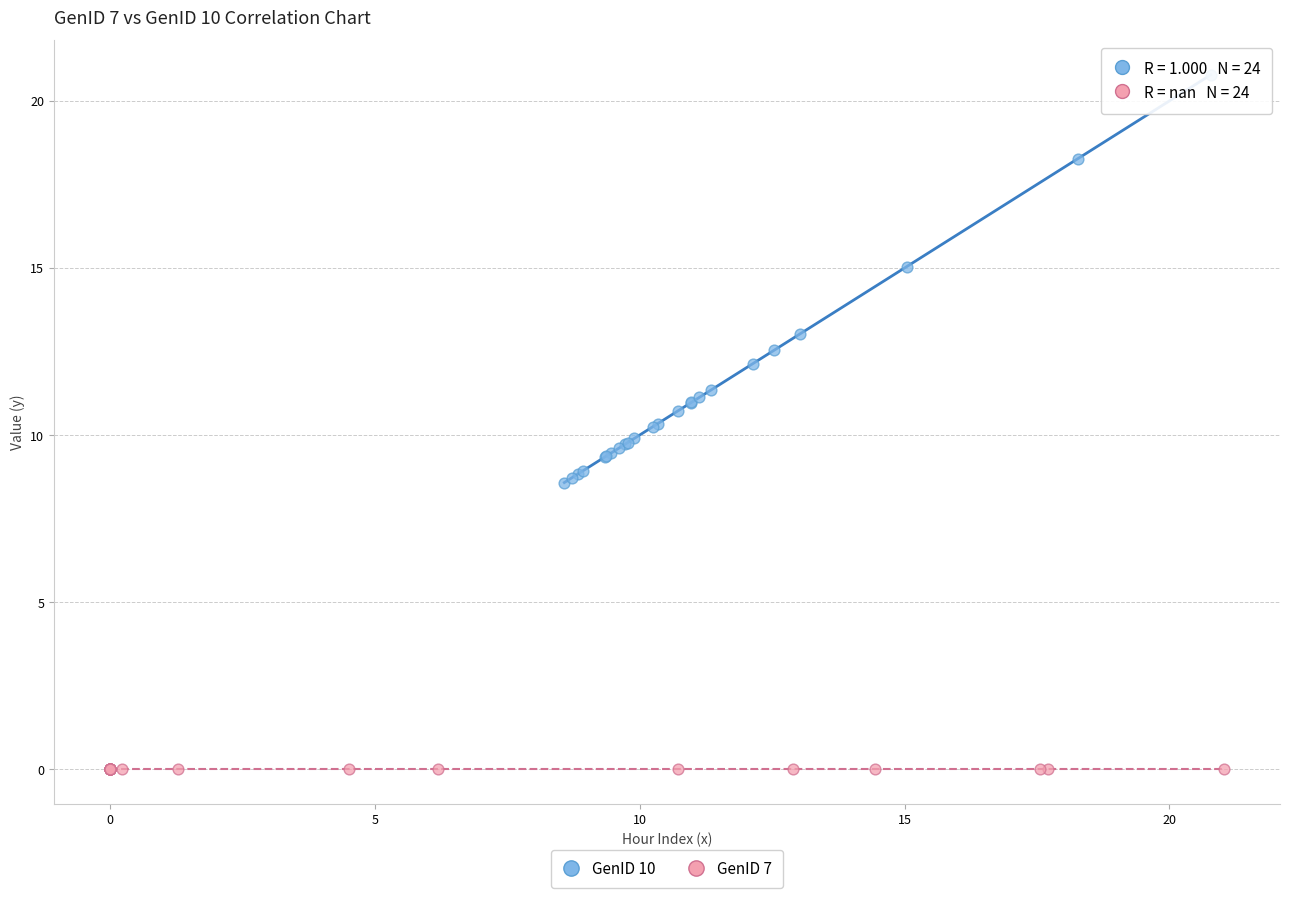

Which series reaches the maximum Y coordinate?

GenID 10